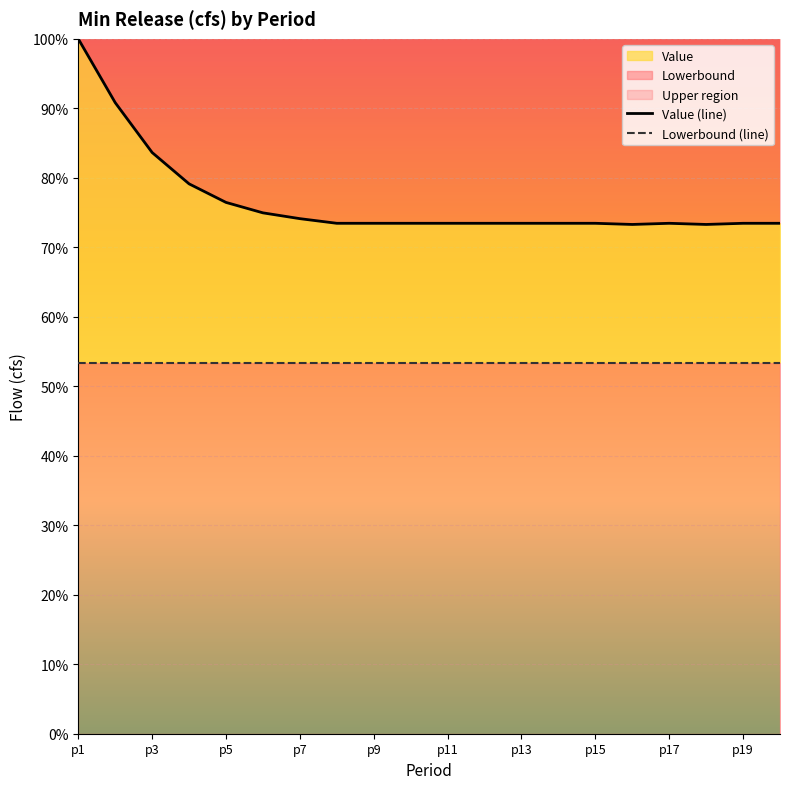

What is the sum of the Lowerbound (line) values at p7 and p17?

106.8